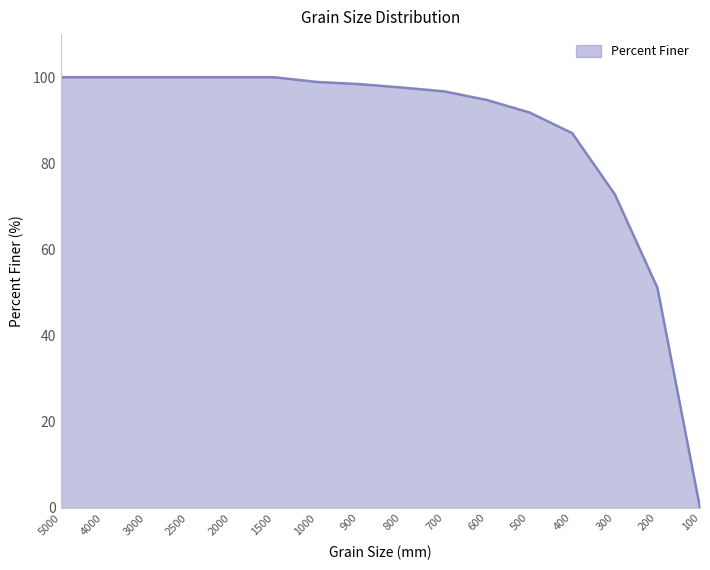

Read the value at 5000.

100.0